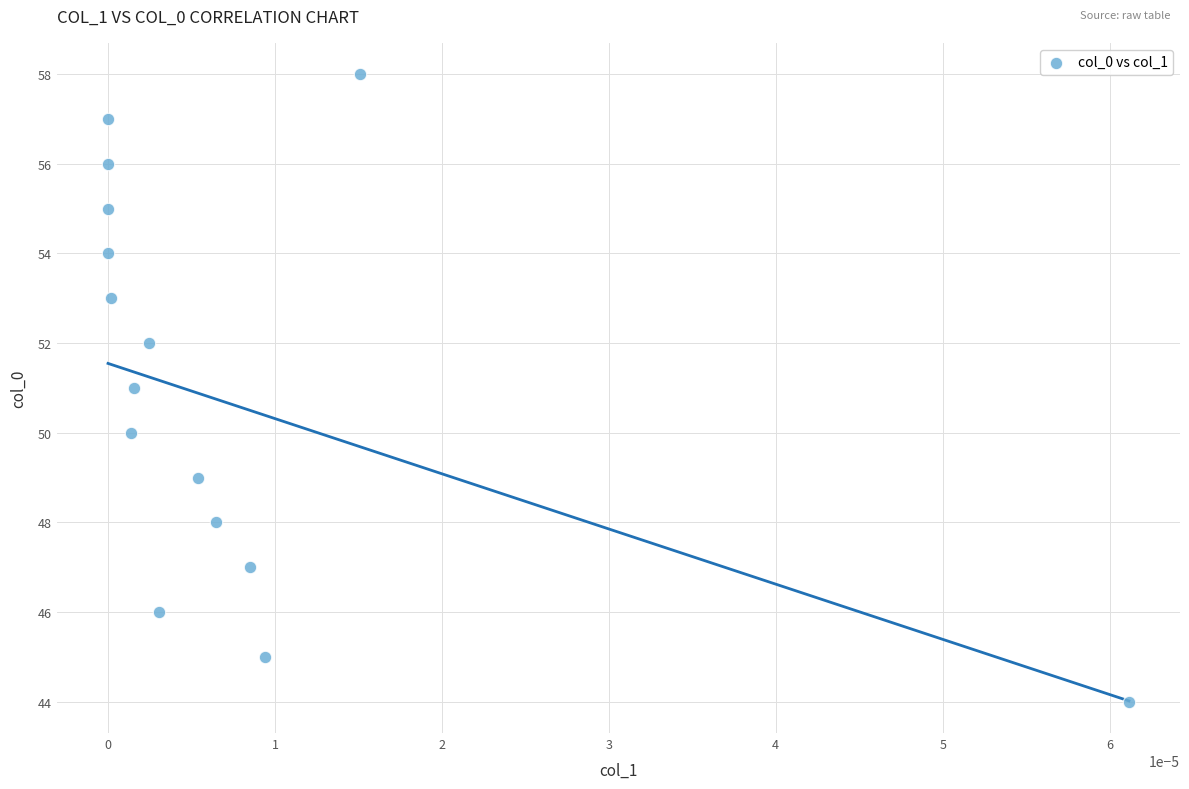

What is the range of Y values (max minus min)?

14